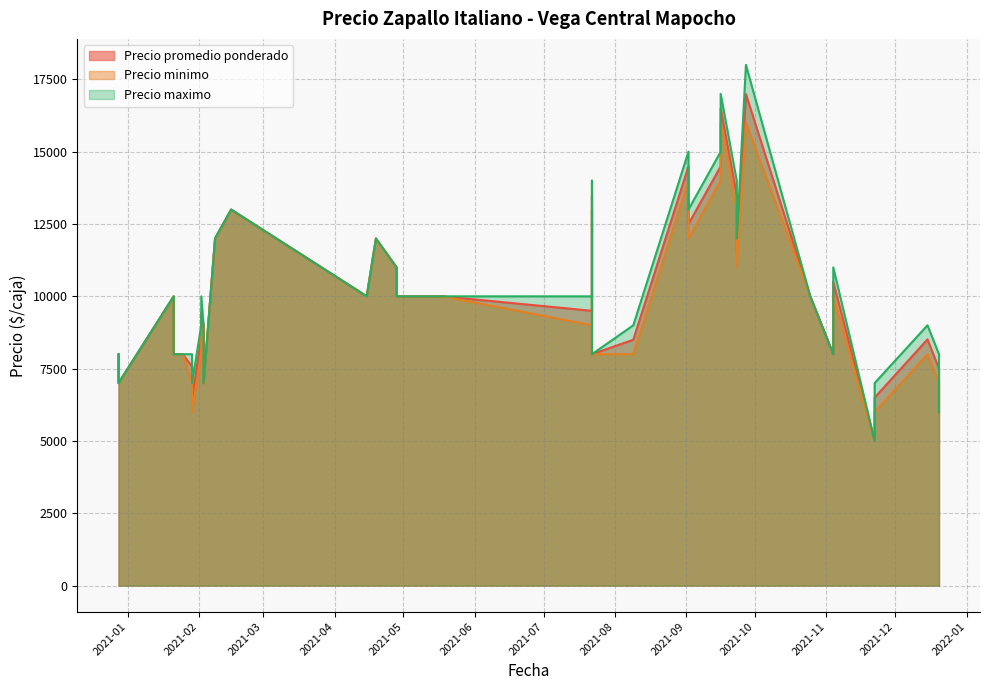

At how many categories does at least one series exceed 12062?

8